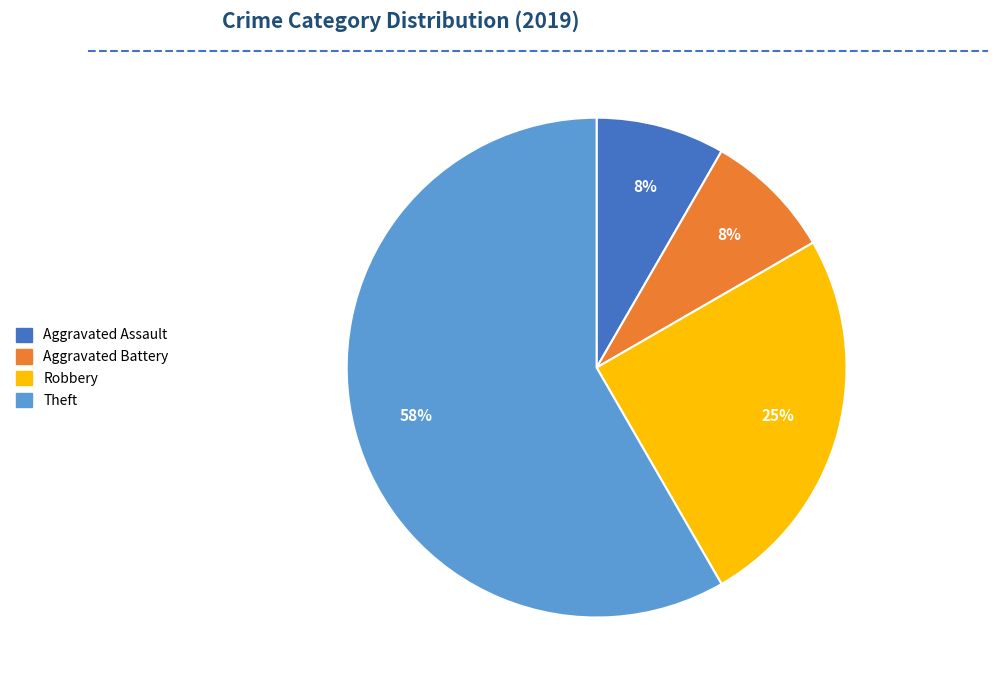

To the nearest percent, what is the average slice percentage?

25%